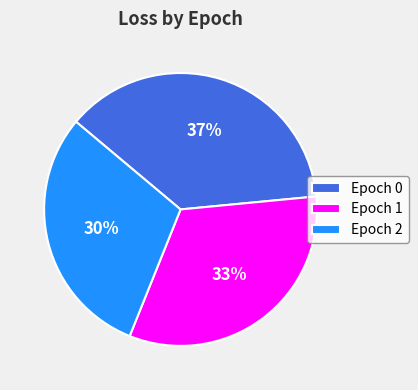

Count the number of slices in the pie.

3